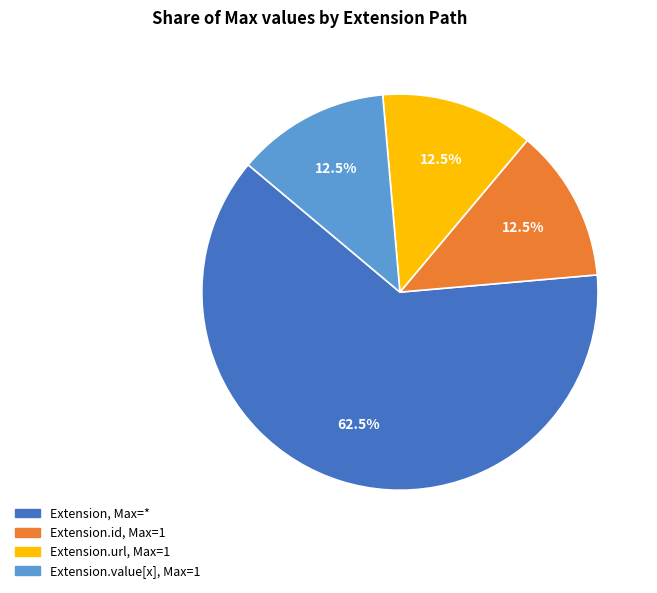

Does any single category account for the majority?

Yes